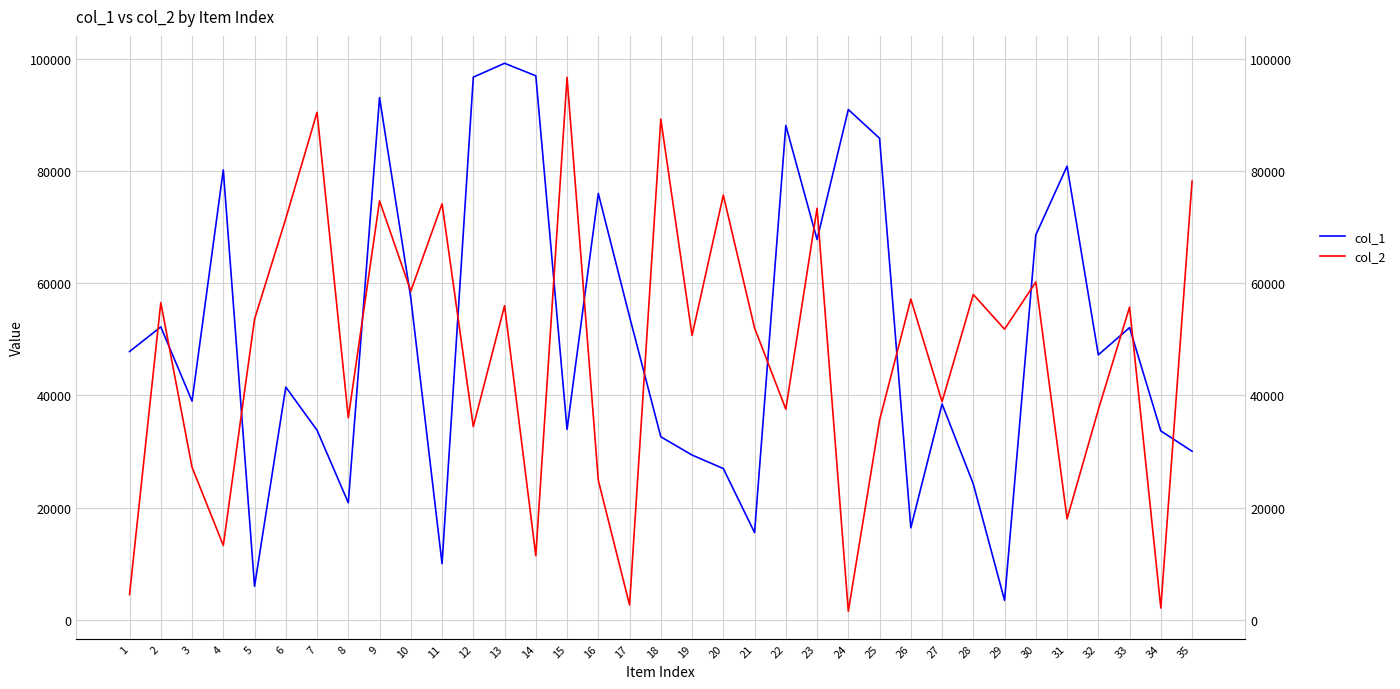

Between 17 and 29, which series saw the biggest shift?

col_1